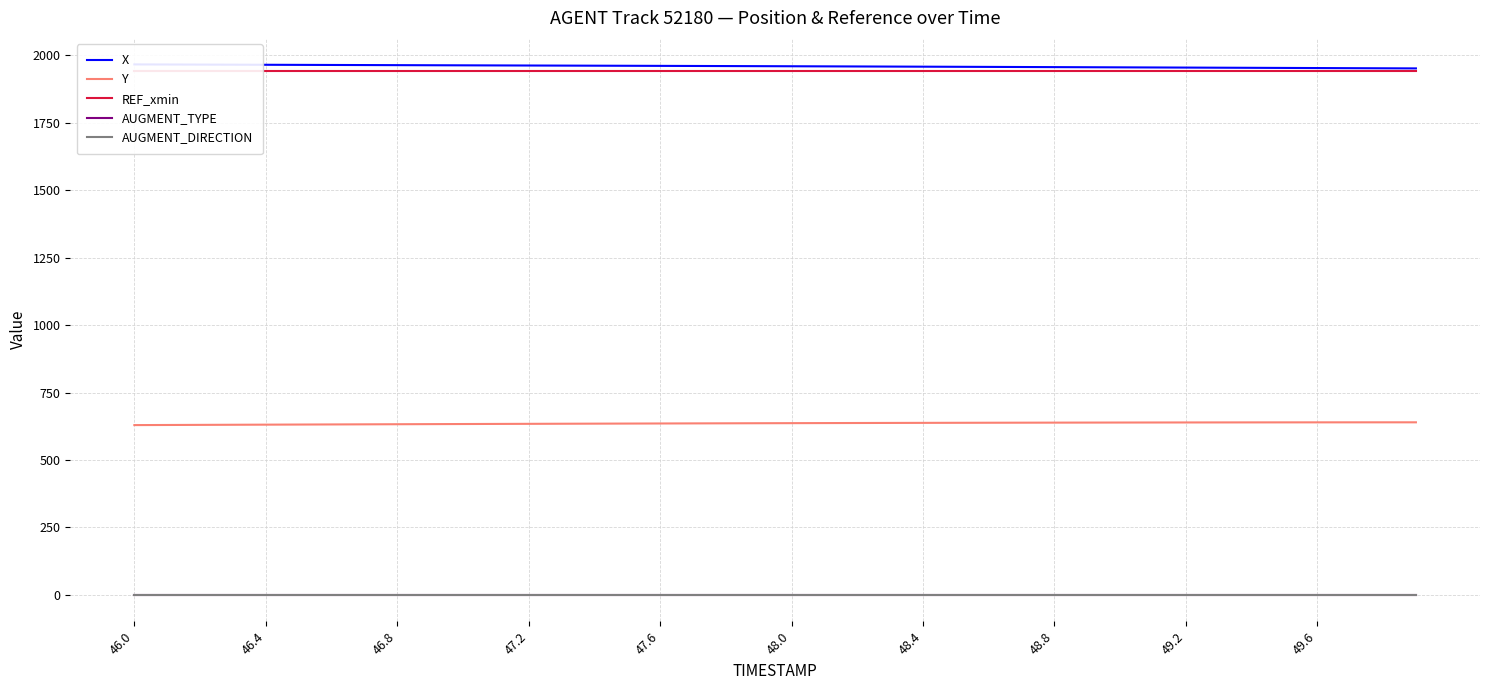

Reading left to right, list all the values displayed in this chart.

X: 1966.8	1966.5	1966.2	1965.8	1965.5	1965.1	1964.8	1964.4	1964.1	1963.7	1963.4	1963.1	1962.7	1962.4	1962.1	1961.8	1961.4	1961.1	1960.7	1960.3	1960.0	1959.6	1959.2	1958.8	1958.4	1958.0	1957.6	1957.2	1956.8	1956.3	1955.9	1955.5	1955.1	1954.6	1954.2	1953.8	1953.3	1952.9	1952.5	1952.0
Y: 629.2	629.7	630.1	630.5	630.9	631.3	631.7	632.1	632.5	632.8	633.2	633.6	633.9	634.3	634.6	634.9	635.2	635.6	635.9	636.2	636.5	636.7	637.0	637.3	637.5	637.8	638.0	638.2	638.4	638.6	638.7	638.9	639.0	639.2	639.3	639.4	639.4	639.5	639.5	639.6
REF_xmin: 1942.4	1942.4	1942.4	1942.4	1942.4	1942.4	1942.4	1942.4	1942.4	1942.4	1942.4	1942.4	1942.4	1942.4	1942.4	1942.4	1942.4	1942.4	1942.4	1942.4	1942.4	1942.4	1942.4	1942.4	1942.4	1942.4	1942.4	1942.4	1942.4	1942.4	1942.4	1942.4	1942.4	1942.4	1942.4	1942.4	1942.4	1942.4	1942.4	1942.4
AUGMENT_TYPE: 0.0	0.0	0.0	0.0	0.0	0.0	0.0	0.0	0.0	0.0	0.0	0.0	0.0	0.0	0.0	0.0	0.0	0.0	0.0	0.0	0.0	0.0	0.0	0.0	0.0	0.0	0.0	0.0	0.0	0.0	0.0	0.0	0.0	0.0	0.0	0.0	0.0	0.0	0.0	0.0
AUGMENT_DIRECTION: 1.0	1.0	1.0	1.0	1.0	1.0	1.0	1.0	1.0	1.0	1.0	1.0	1.0	1.0	1.0	1.0	1.0	1.0	1.0	1.0	1.0	1.0	1.0	1.0	1.0	1.0	1.0	1.0	1.0	1.0	1.0	1.0	1.0	1.0	1.0	1.0	1.0	1.0	1.0	1.0